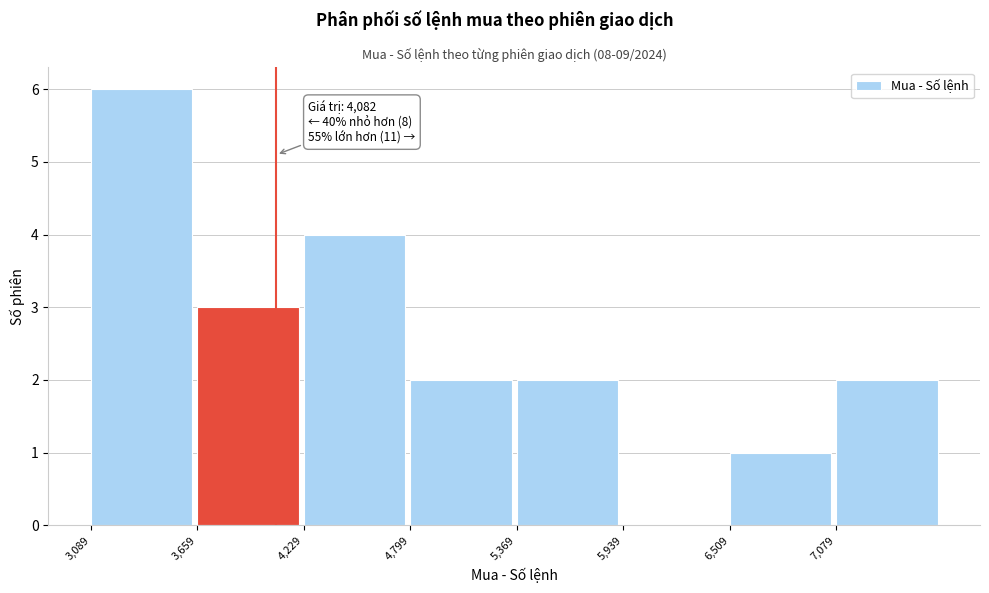

Which range on the x-axis has the tallest bar?

3100 to 3700